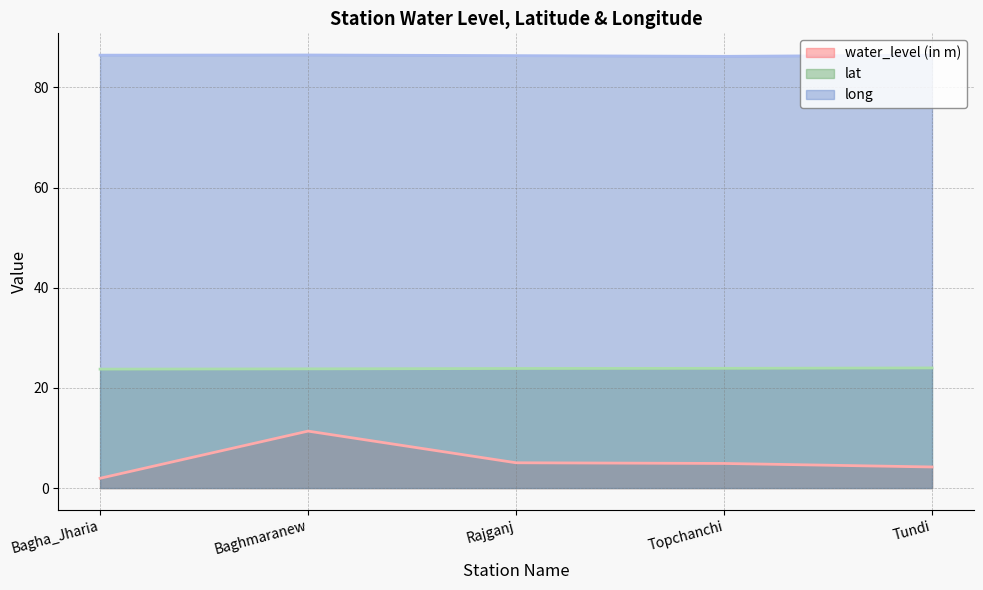

What is the total value across all series at Topchanchi?

115.0